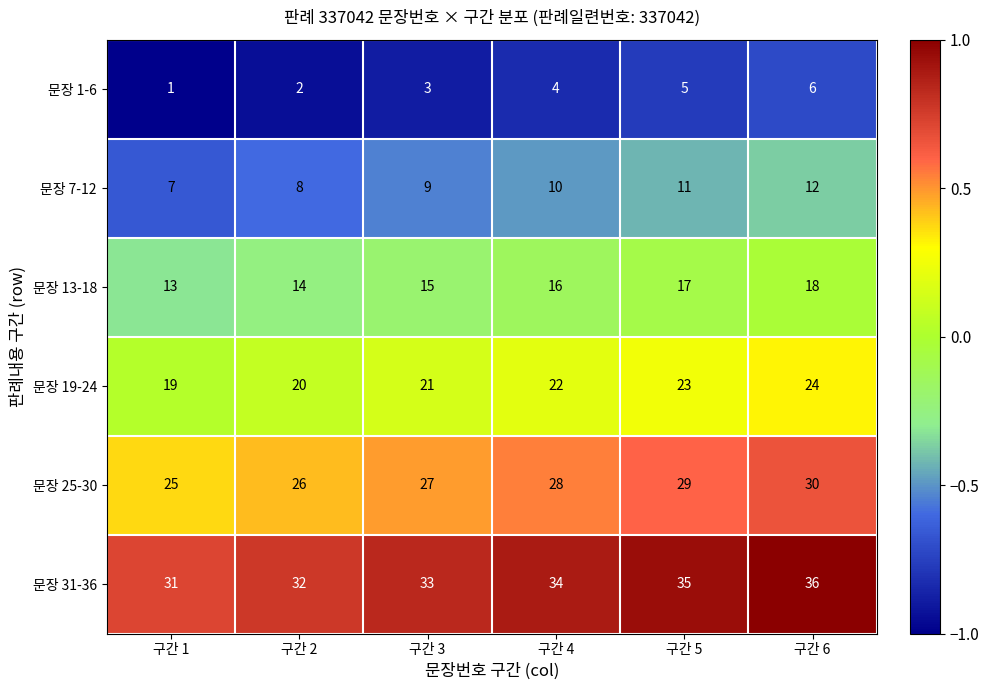

What is the total value across all series at 구간 6?

126